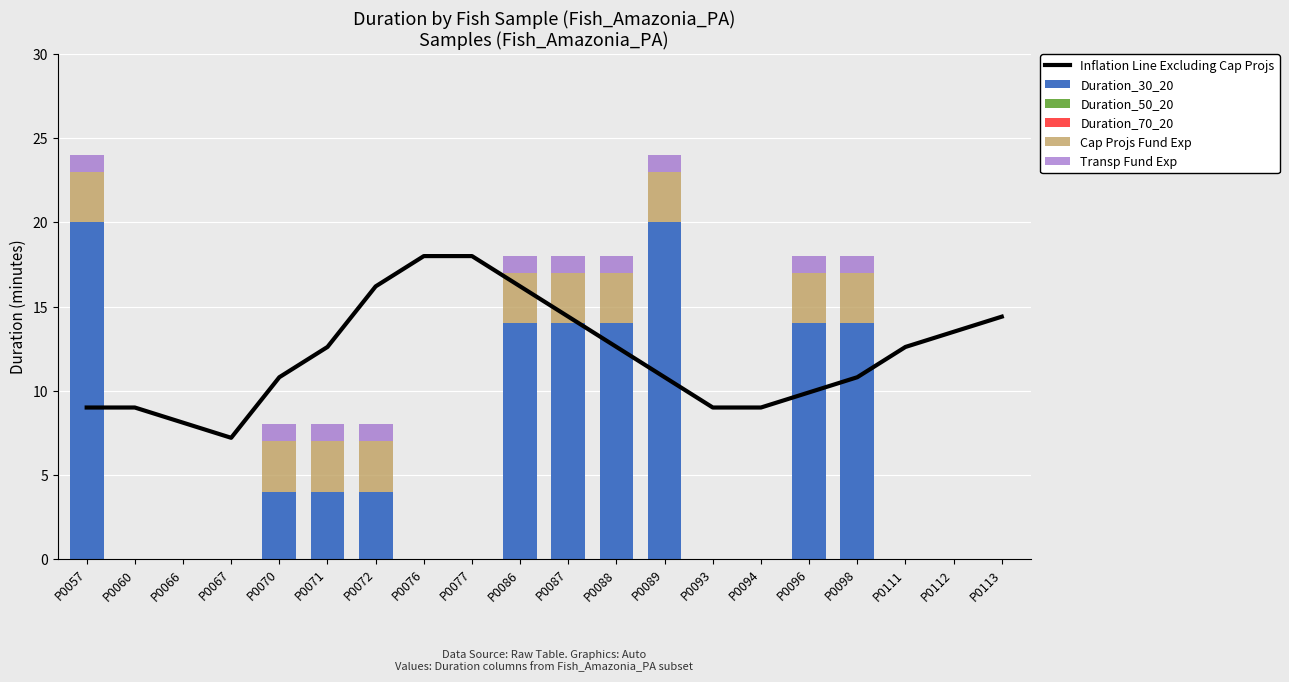

Where is Cap Projs Fund Exp nearest to the value 1?

P0060